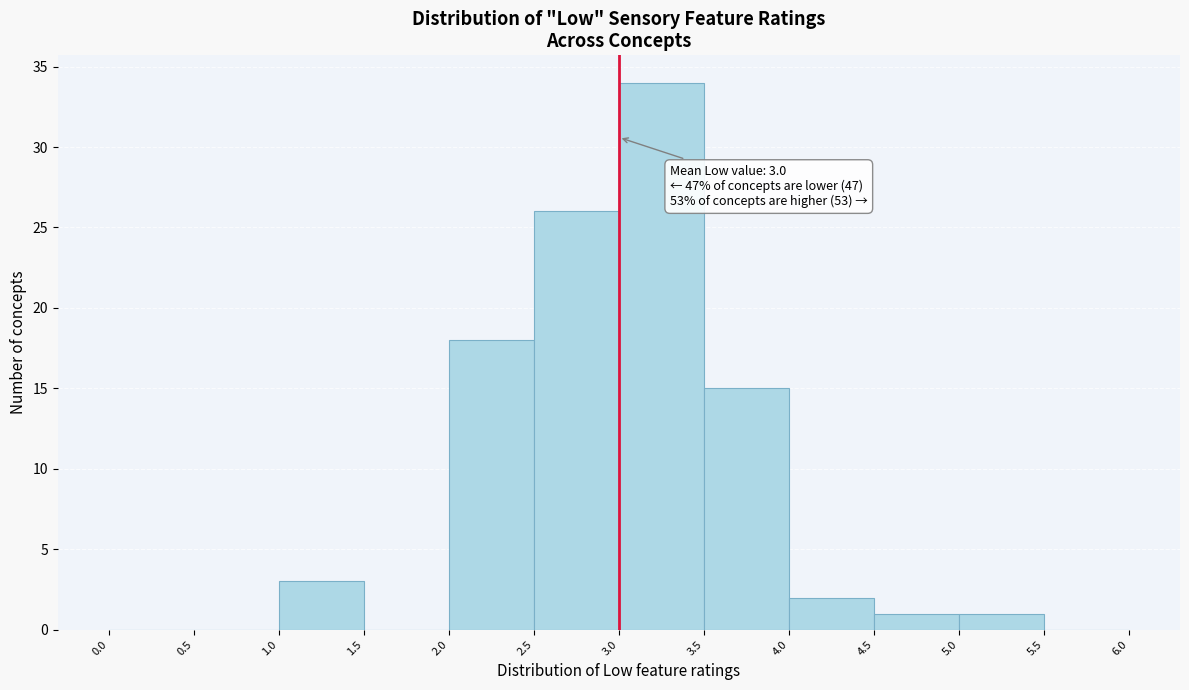

Over which range of the x-axis is the bar tallest?

3.0 to 3.5